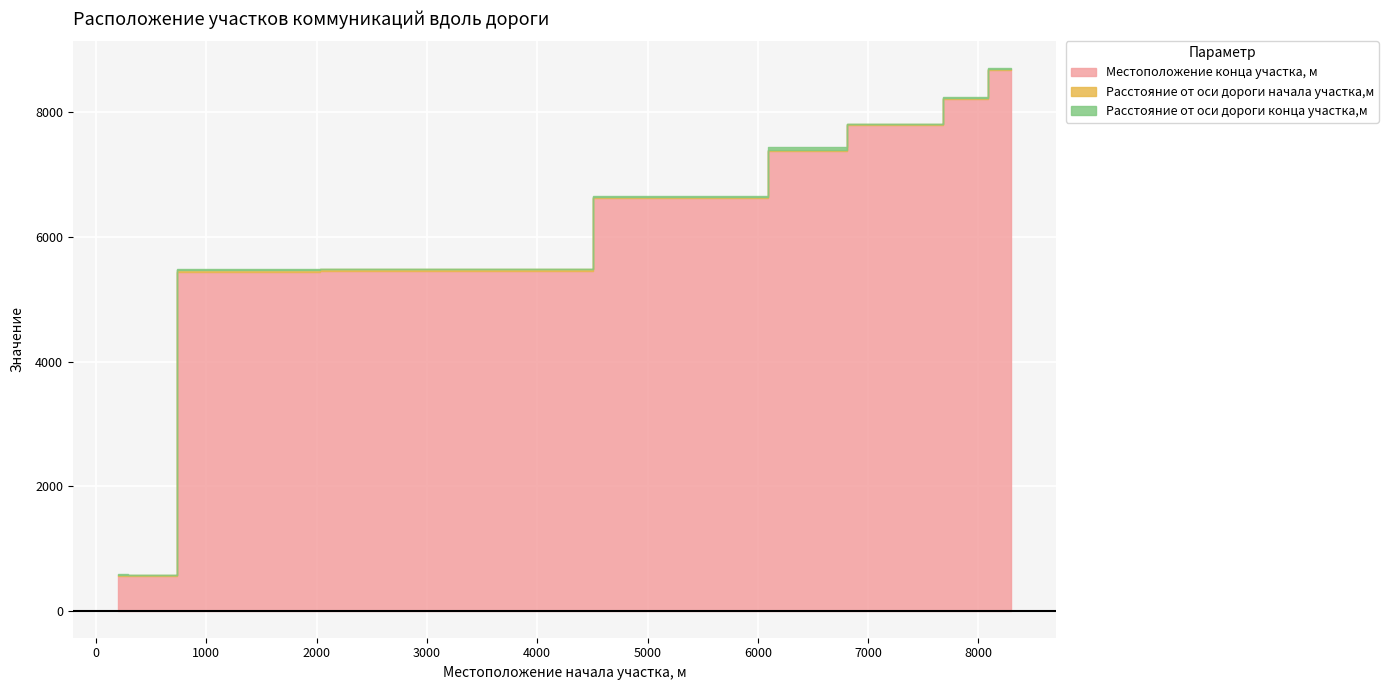

What is the difference between the Местоположение конца участка, м values at 6048 and 378?

6063